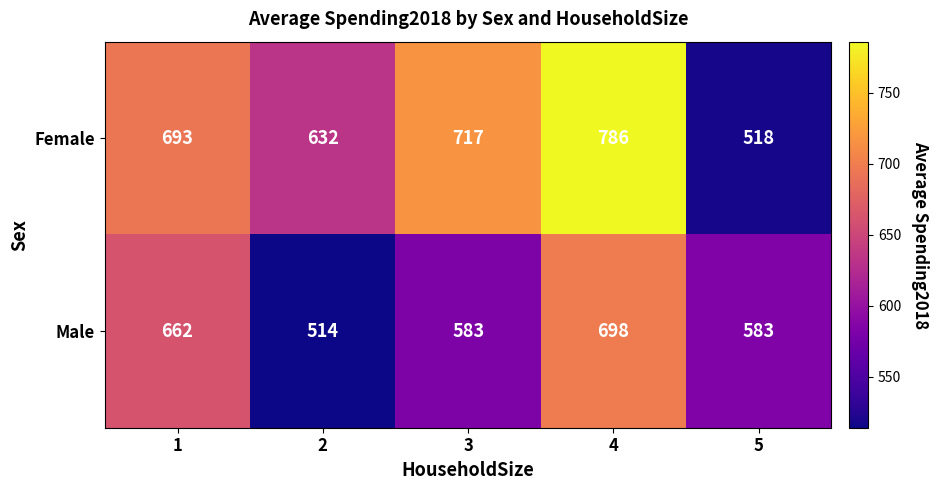

The value of Male at 1 is 250. True or false?

False